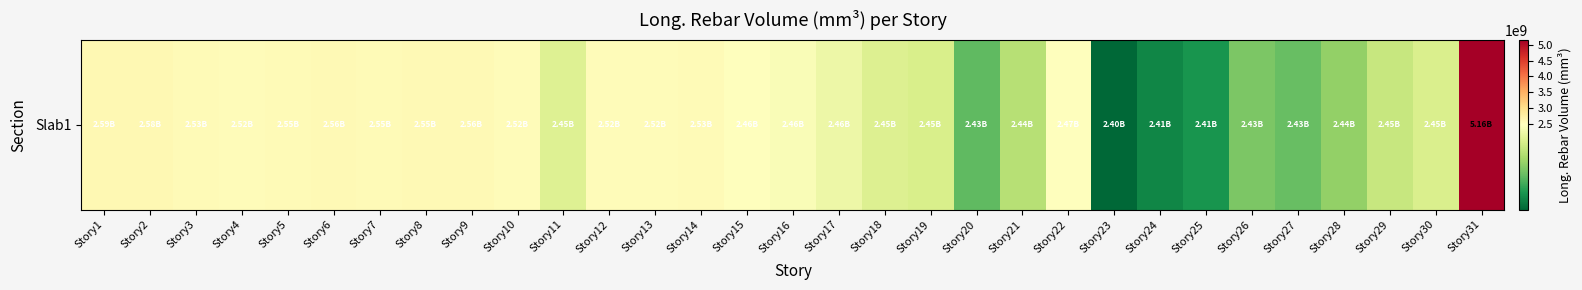

At which category does the chart reach its peak across all series?

Story31